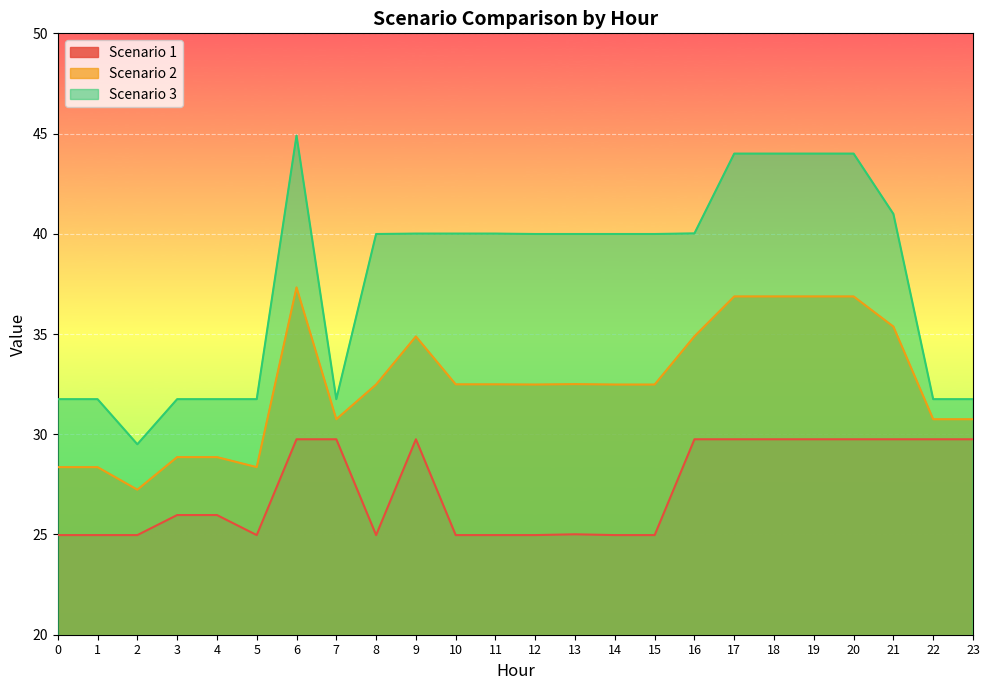

At which label does Scenario 2 reach its minimum?

2